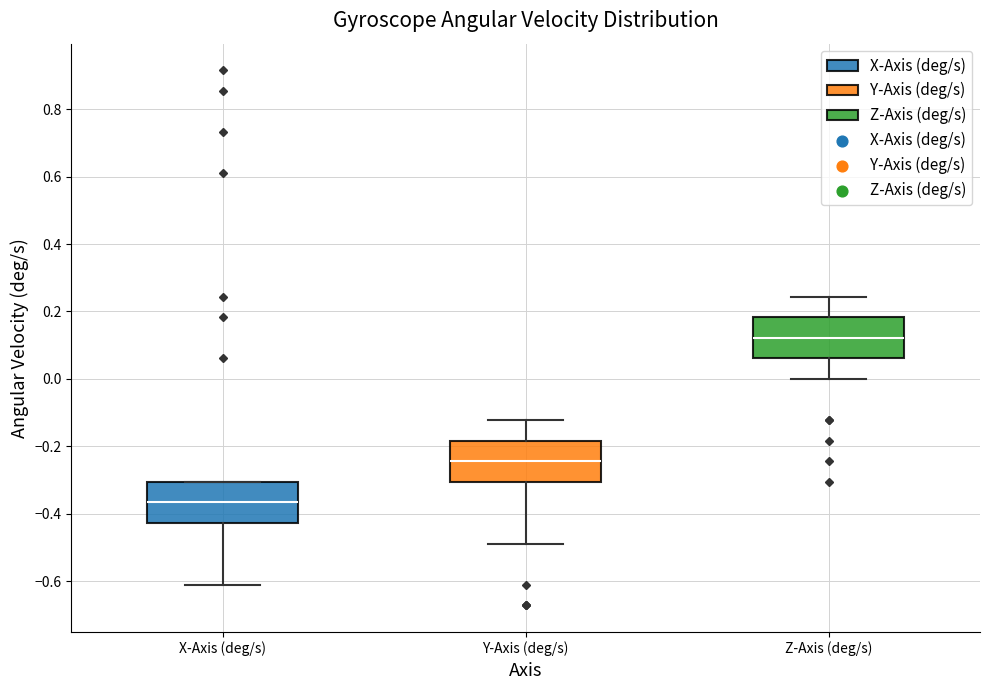

Reading left to right, transcribe this box plot: for each box, give where its median line is, the range the box spans, and where its two whiskers end, as read against the y-axis. The values are not printed on the chart, so give them approximately, as read against the axis.

X-Axis (deg/s): median -0.36, box -0.42 to -0.30, whiskers -0.60 to -0.30
Y-Axis (deg/s): median -0.24, box -0.30 to -0.18, whiskers -0.48 to -0.12
Z-Axis (deg/s): median 0.12, box 0.06 to 0.18, whiskers 0.00 to 0.24